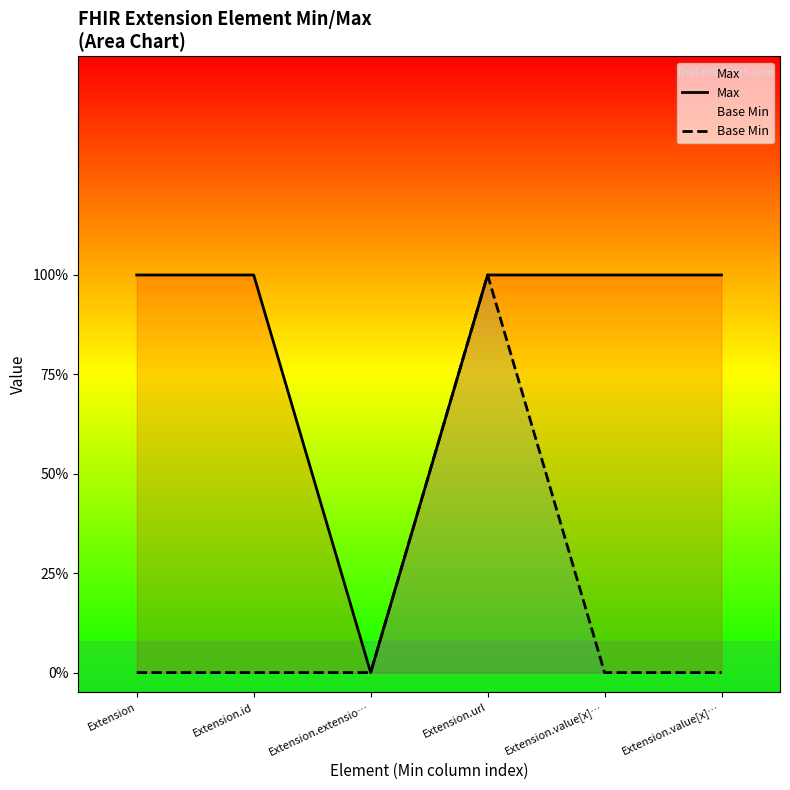

Reading right to left, extract all data points from this chart.

Max: Extension.value[x]…=1	Extension.value[x]…=1	Extension.url=1	Extension.extensio…=0	Extension.id=1	Extension=1
Base Min: Extension.value[x]…=0	Extension.value[x]…=0	Extension.url=1	Extension.extensio…=0	Extension.id=0	Extension=0